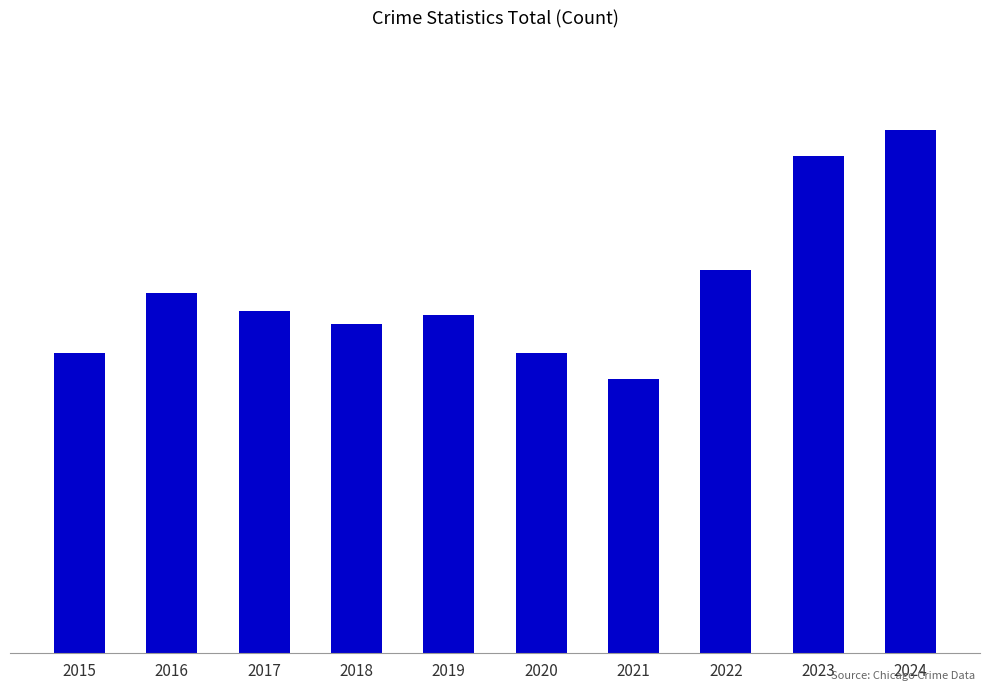

Reading left to right, extract all data points from this chart.

2015=736	2016=882	2017=839	2018=807	2019=829	2020=736	2021=673	2022=939	2023=1219	2024=1282